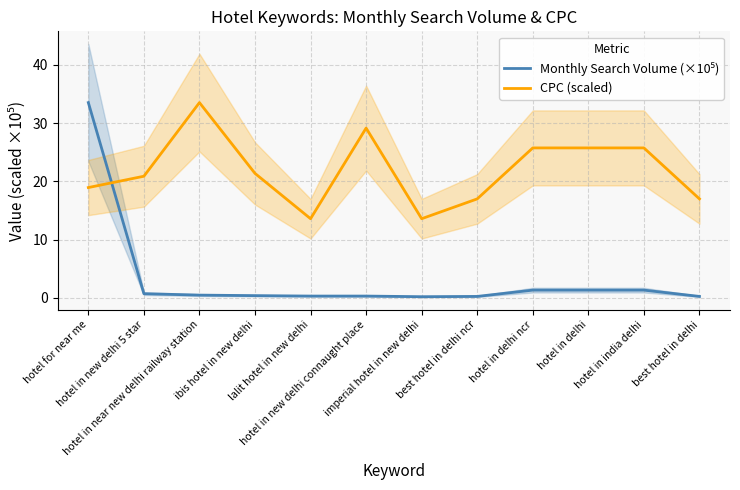

True or false: Monthly Search Volume (×10⁵) has more than 0 points higher than both neighbors.

False